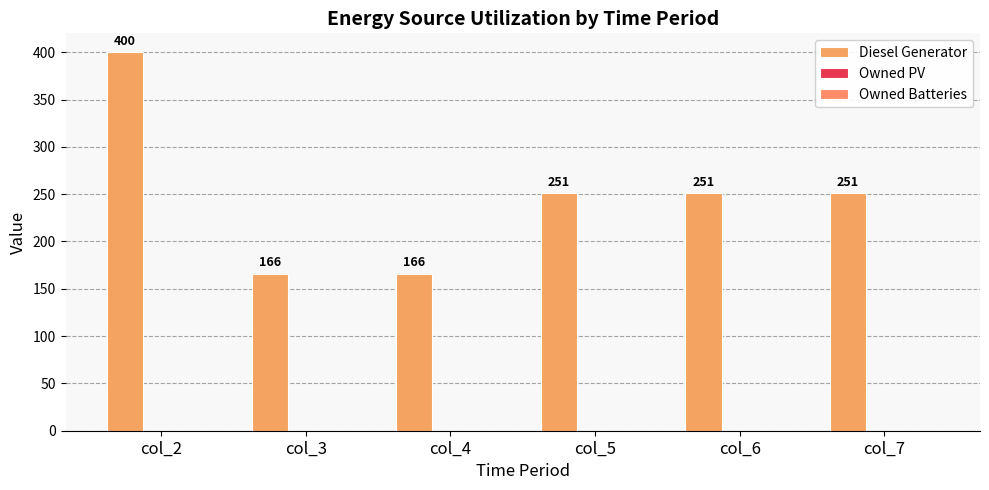

Are the bars horizontal?

No